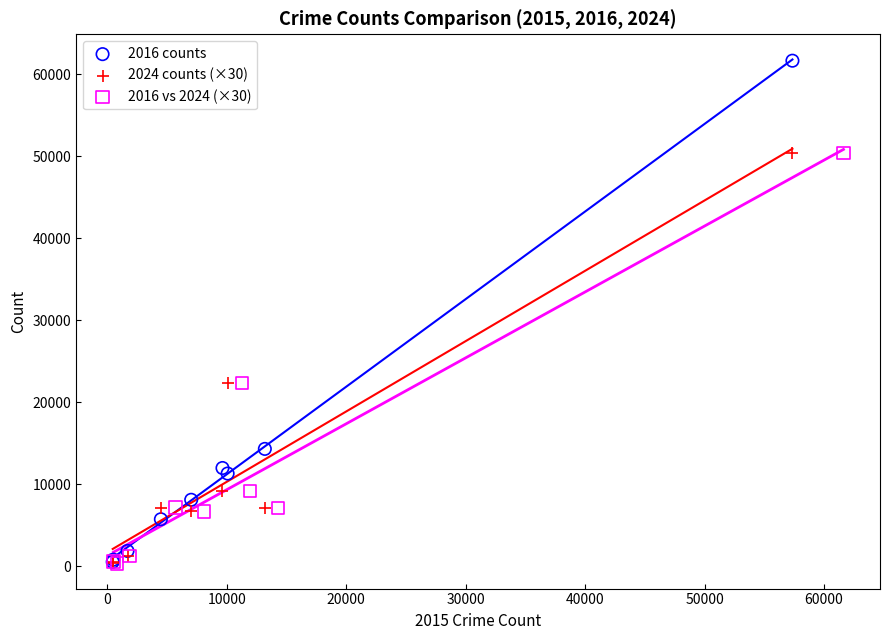

What are all the series names shown in the legend?

2016 counts, 2024 counts (×30), 2016 vs 2024 (×30)